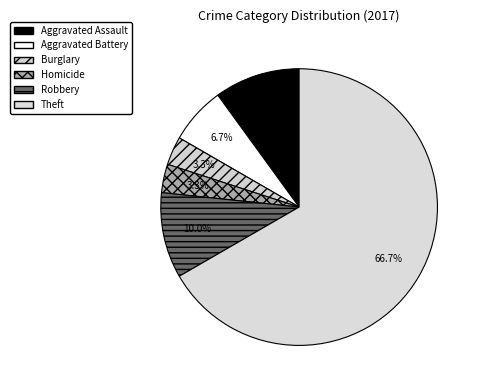

How many segments does this pie chart have?

6